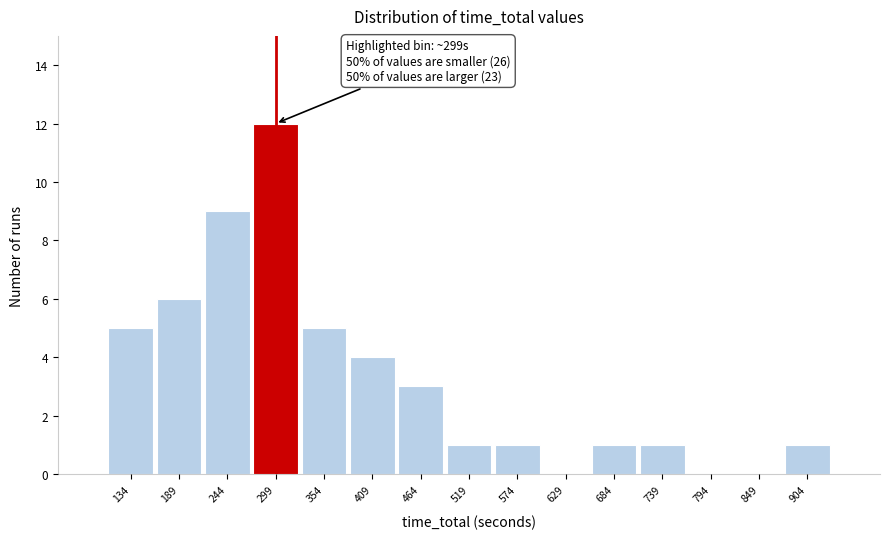

Over which range of the x-axis is the bar tallest?

270 to 330